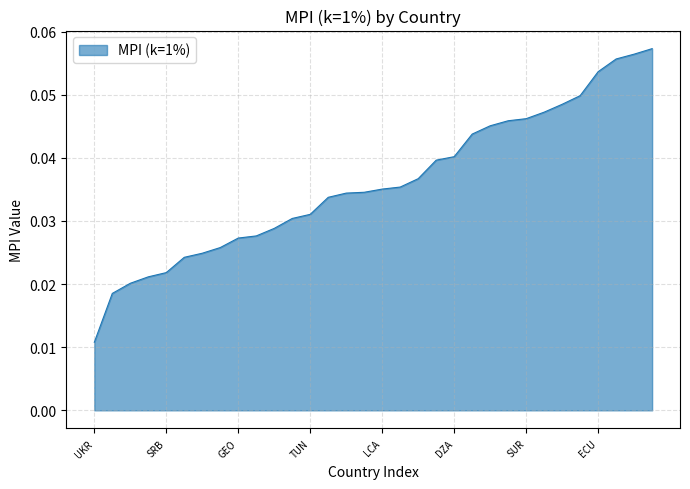

True or false: the data has more than 0 interior local peaks.

False